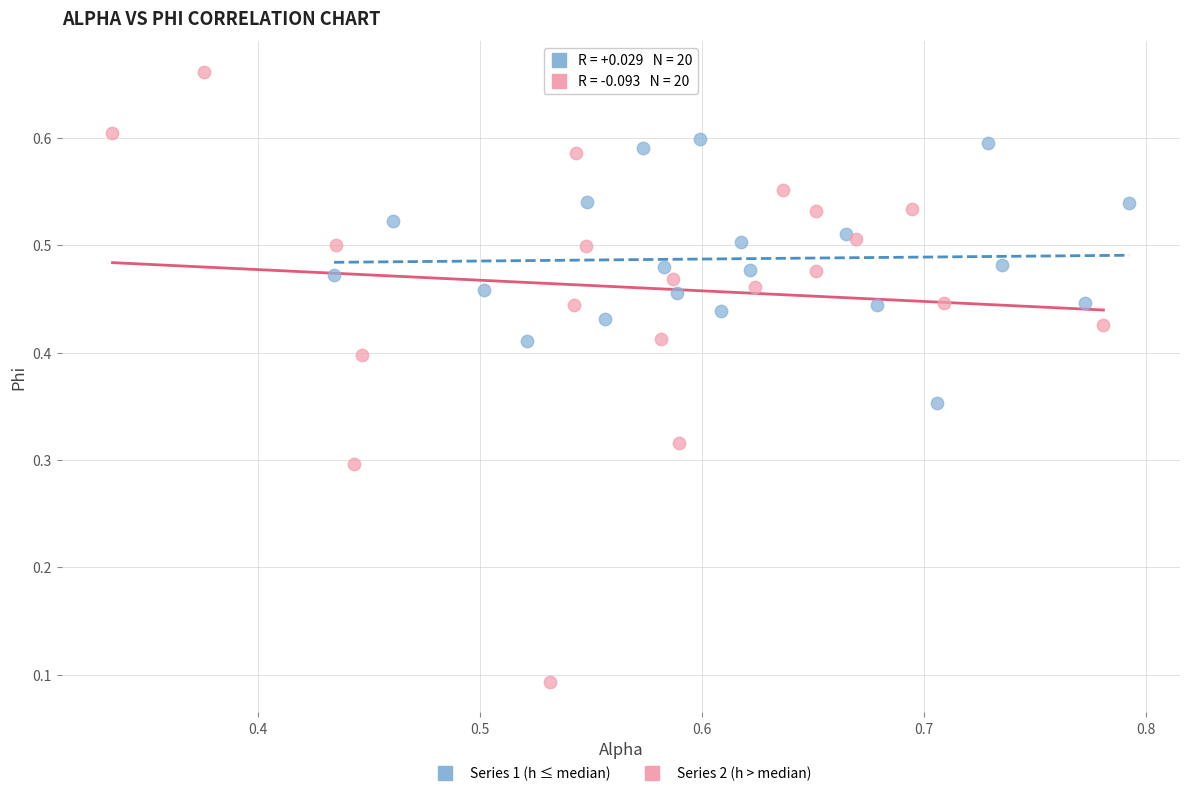

Which series contains the lowest Y value?

Series 2 (h > median)